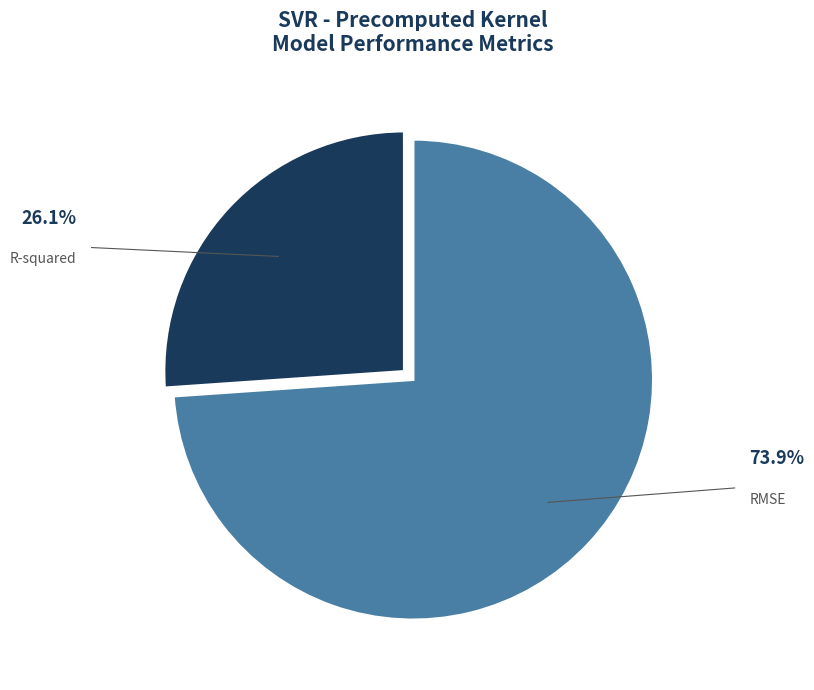

Count the number of slices in the pie.

2